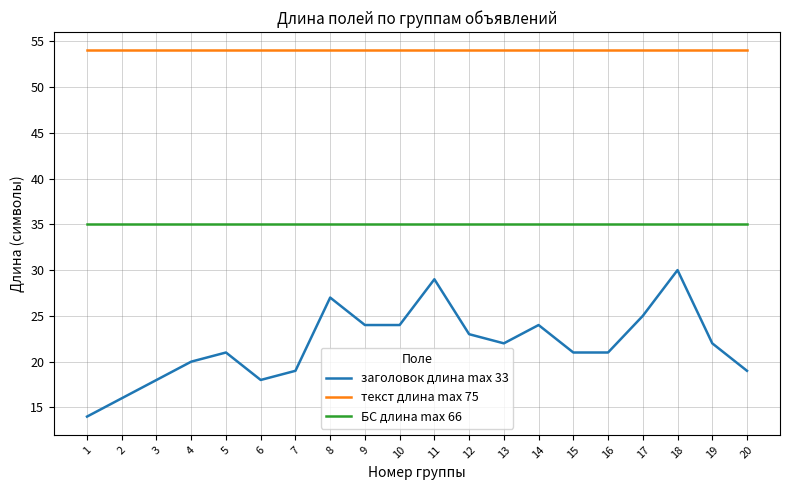

Which series has the largest range (max minus min)?

заголовок длина max 33